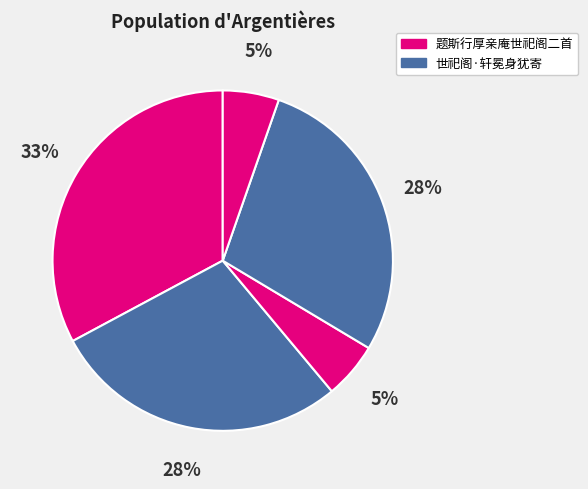

Count the number of slices in the pie.

5